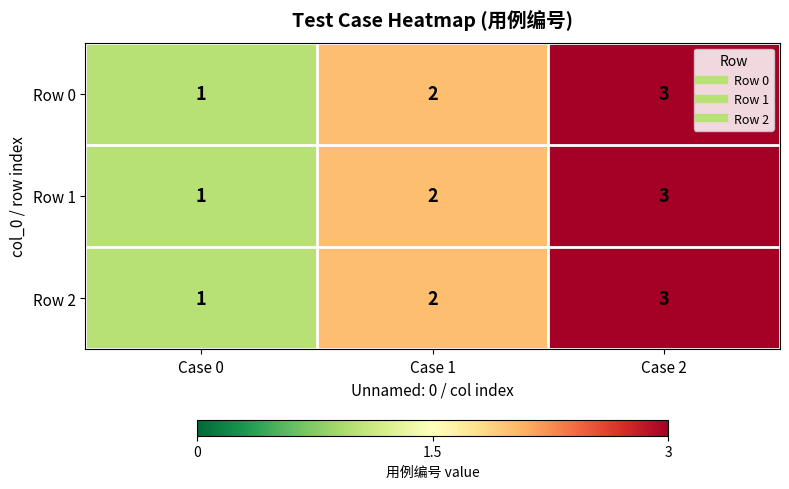

Rank the categories by Row 1 value from highest to lowest.

Case 2, Case 1, Case 0